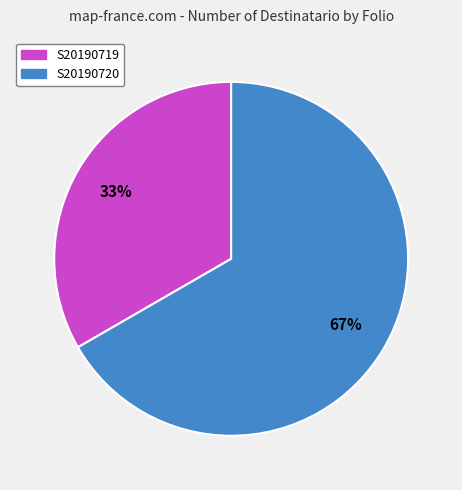

How many segments does this pie chart have?

2